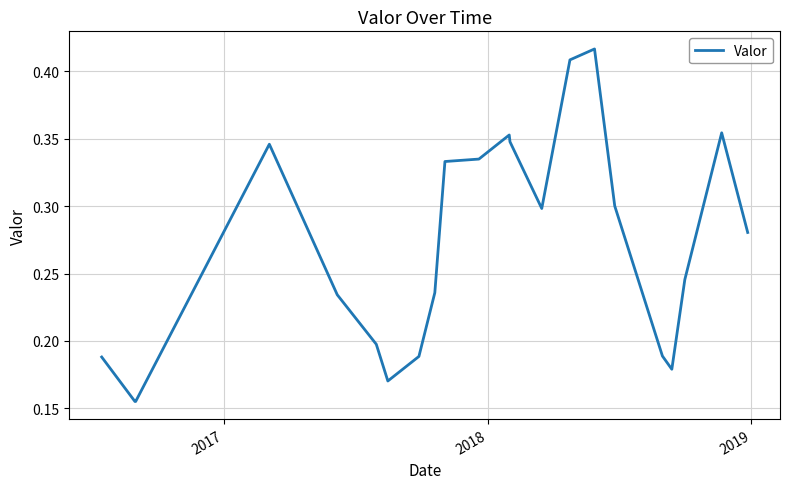

How many lines are shown in the chart?

1